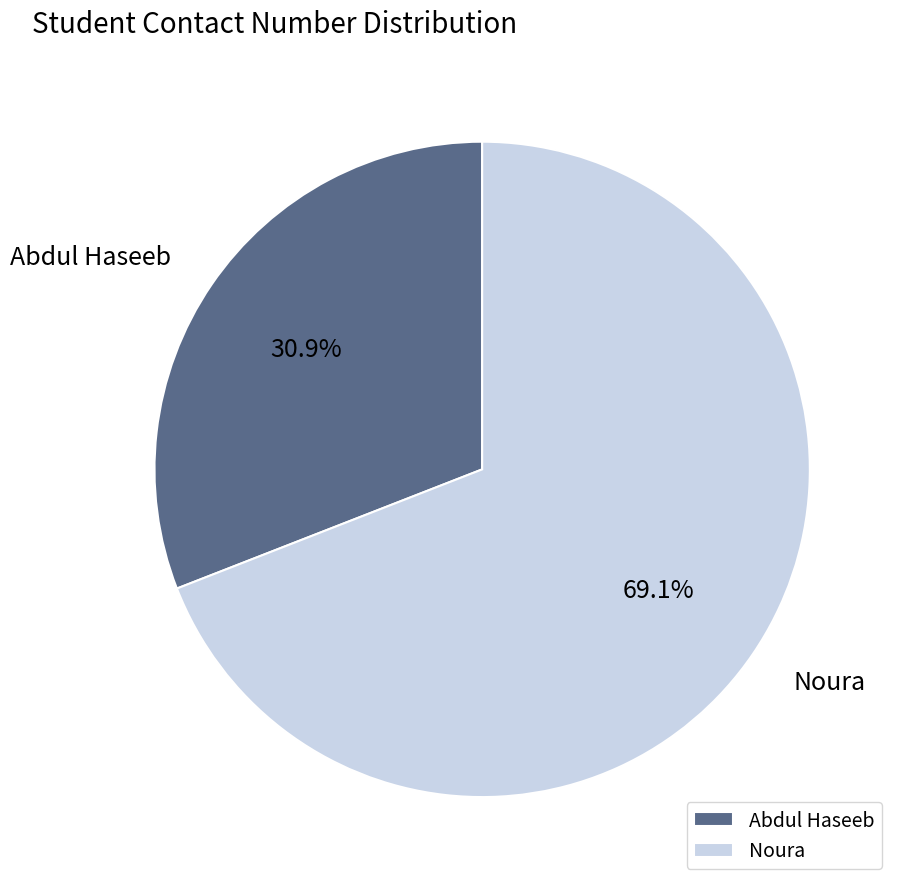

True or false: Noura accounts for 69% of the total.

True